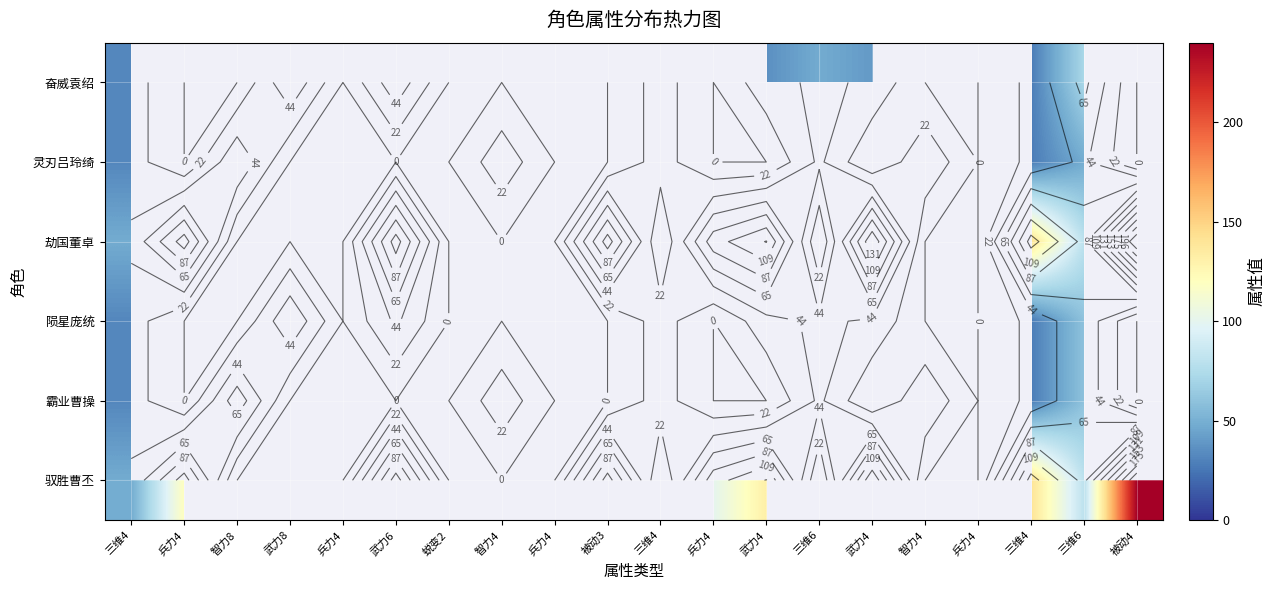

At which category is the sum across all series the highest?

三维6